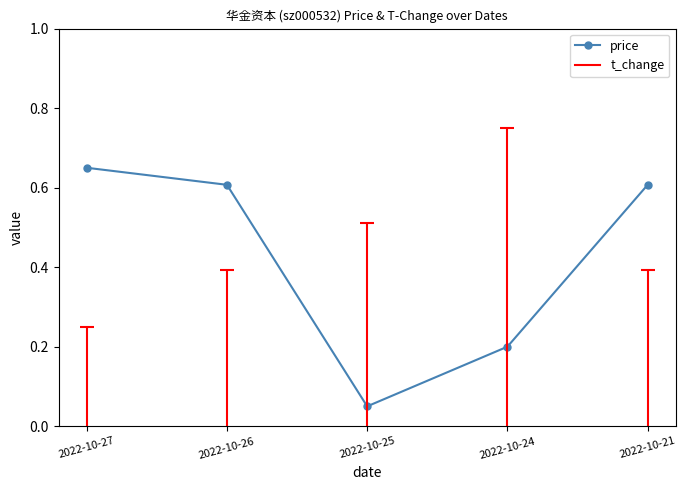

True or false: the data shows 0.1 at 2022-10-25.

True